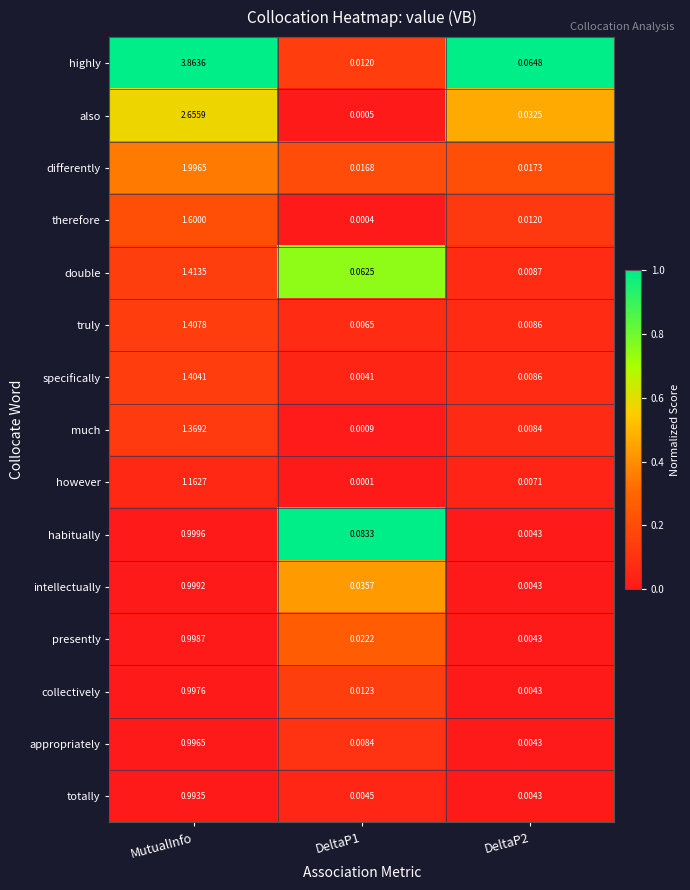

At DeltaP1, list the series in order from largest to smallest.

habitually, double, intellectually, presently, differently, collectively, highly, appropriately, truly, totally, specifically, much, also, therefore, however